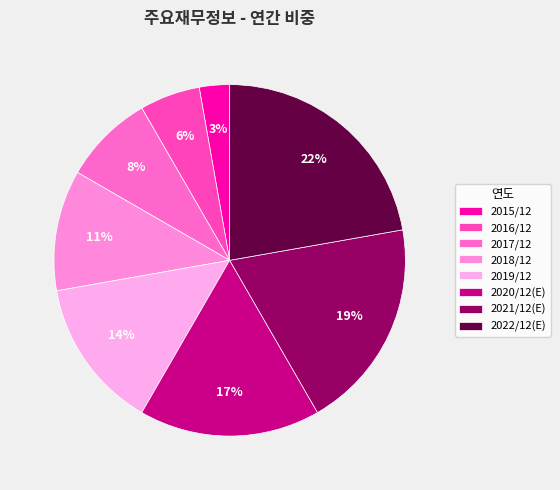

Is it true that 2020/12(E) is 17% of the pie?

True